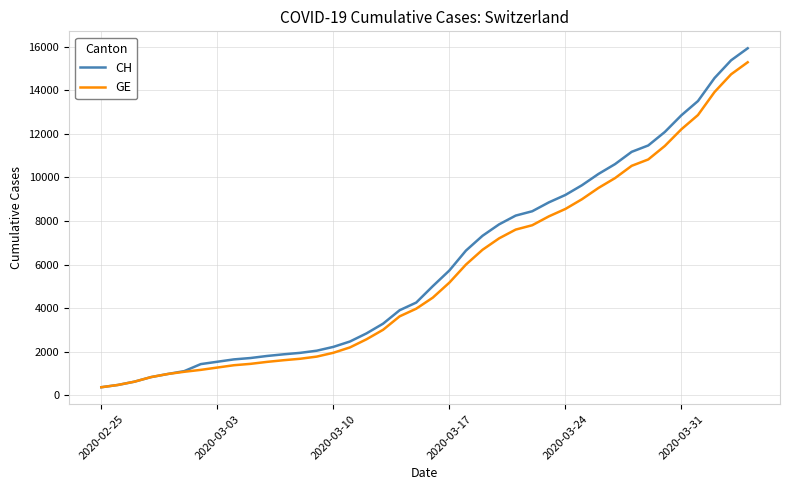

What is the maximum value shown in the chart?

15926